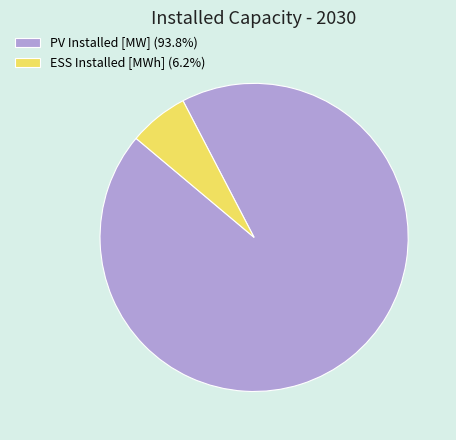

Does ESS Installed [MWh] account for over 50% of the chart?

No